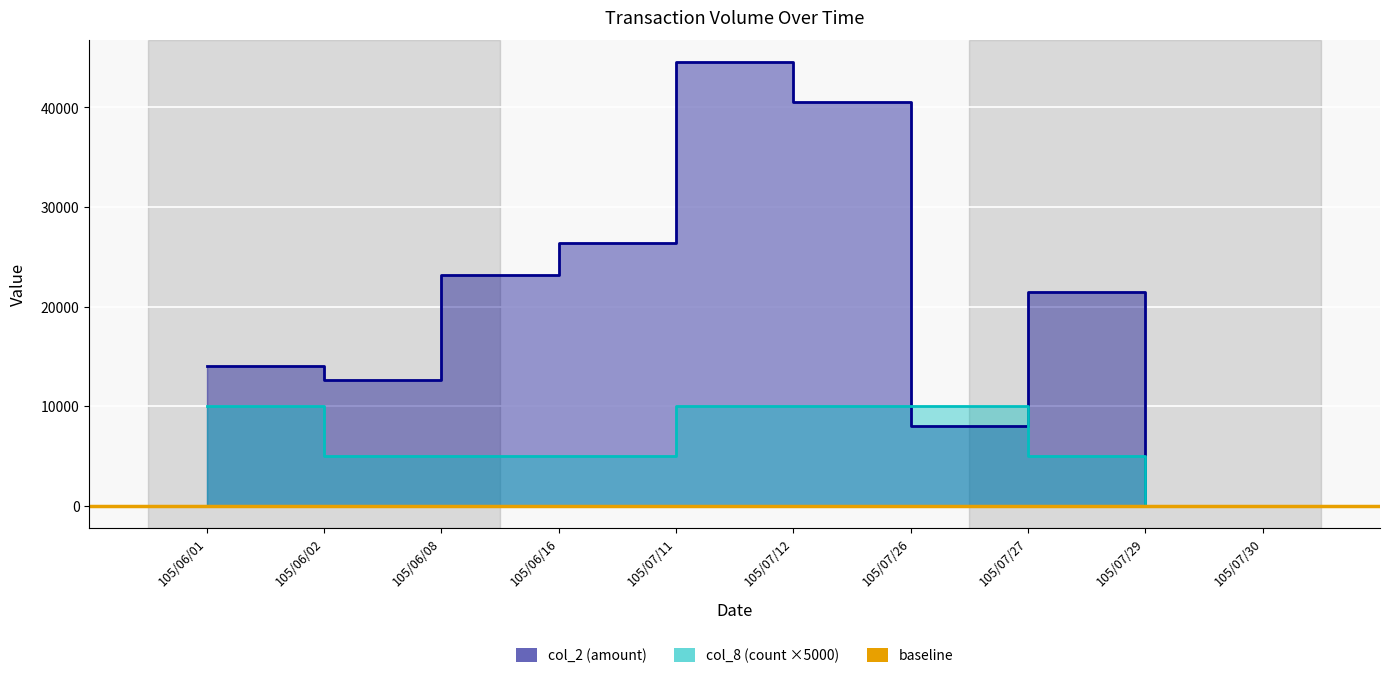

At how many categories does at least one series exceed 17376?

5